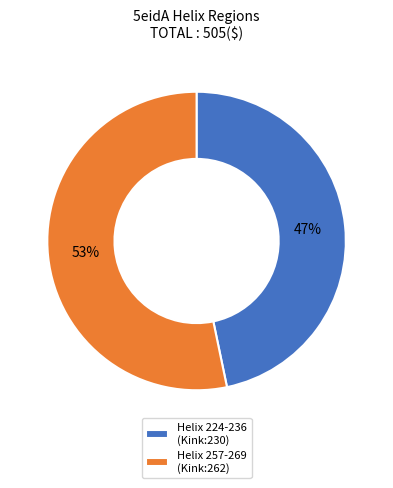

Which category has the smallest portion of the pie?

Helix 224-236 (Kink:230)